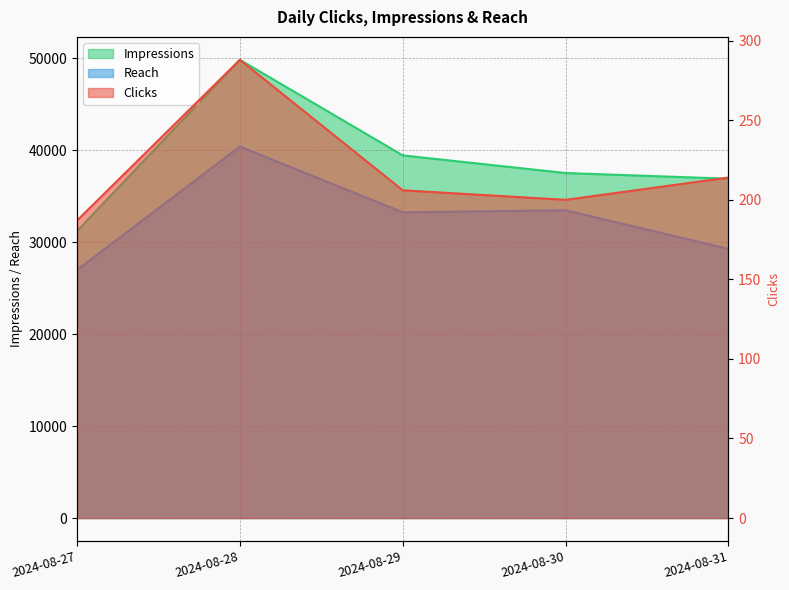

Does the chart have visible grid lines?

Yes